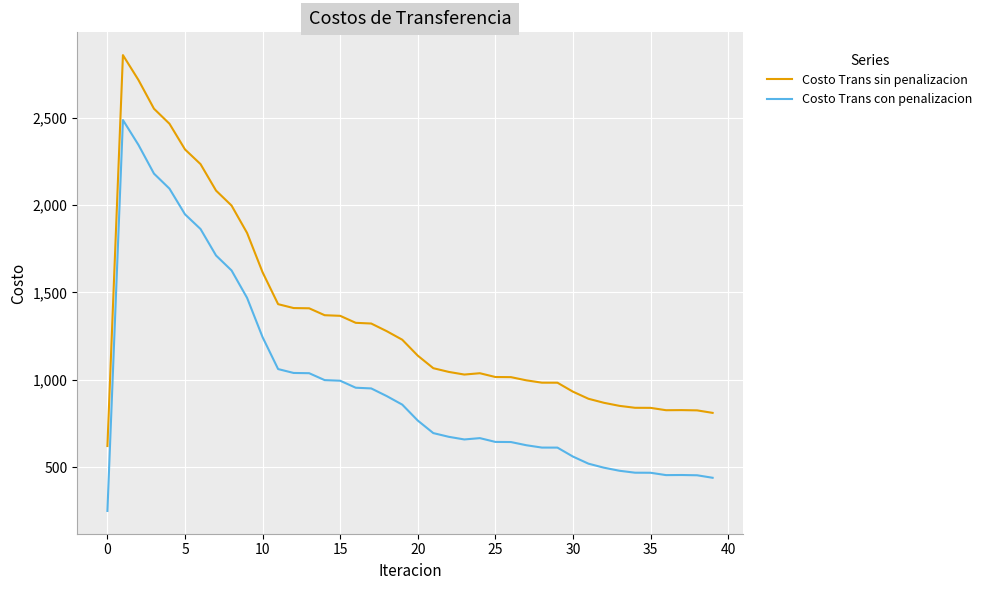

True or false: Costo Trans sin penalizacion and Costo Trans con penalizacion intersect in this chart.

False